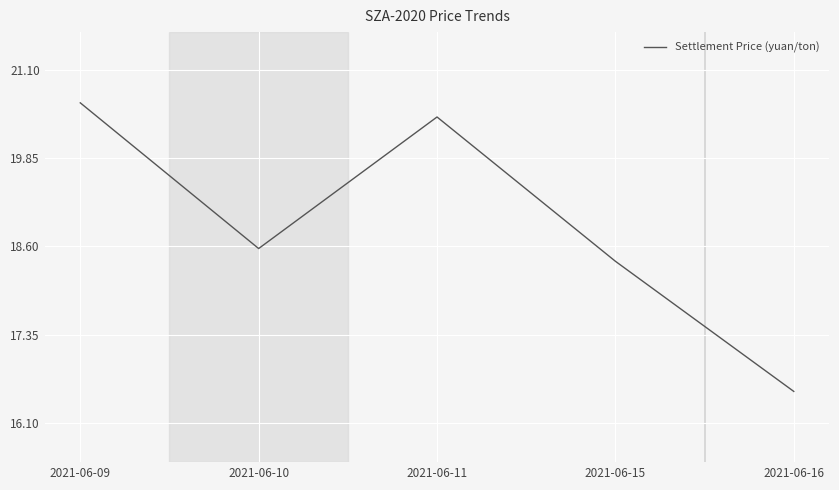

List the labels in order of value, largest first.

2021-06-09, 2021-06-11, 2021-06-10, 2021-06-15, 2021-06-16